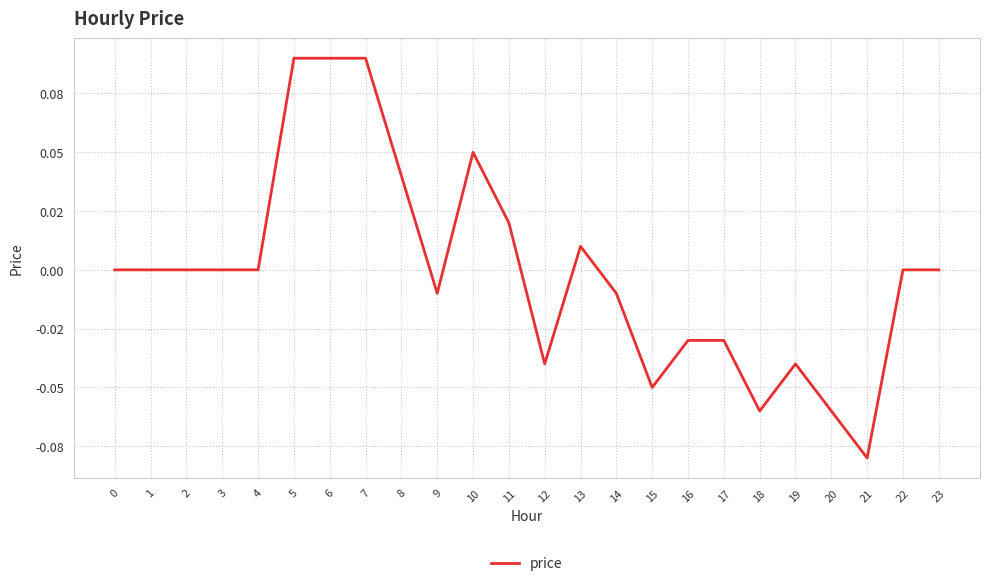

Rank the categories by value from highest to lowest.

5, 6, 7, 10, 8, 11, 13, 0, 1, 2, 3, 4, 22, 23, 9, 14, 16, 17, 12, 19, 15, 18, 20, 21